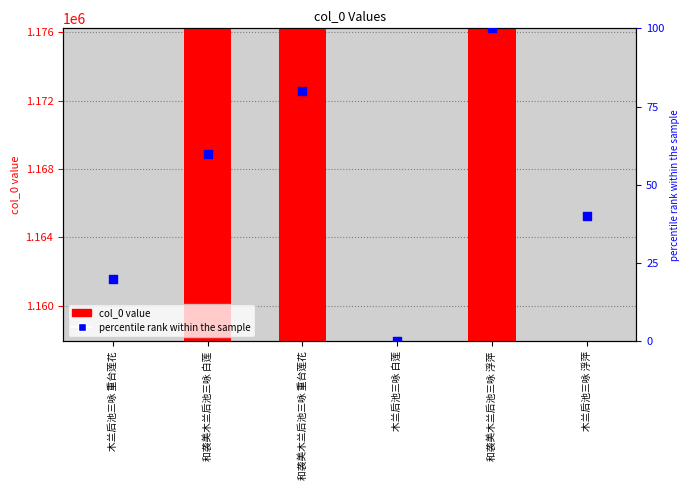

Is the value of col_0 at 和袭美木兰后池三咏 浮萍 greater than the value of percentile rank at 木兰后池三咏 重台莲花?

Yes